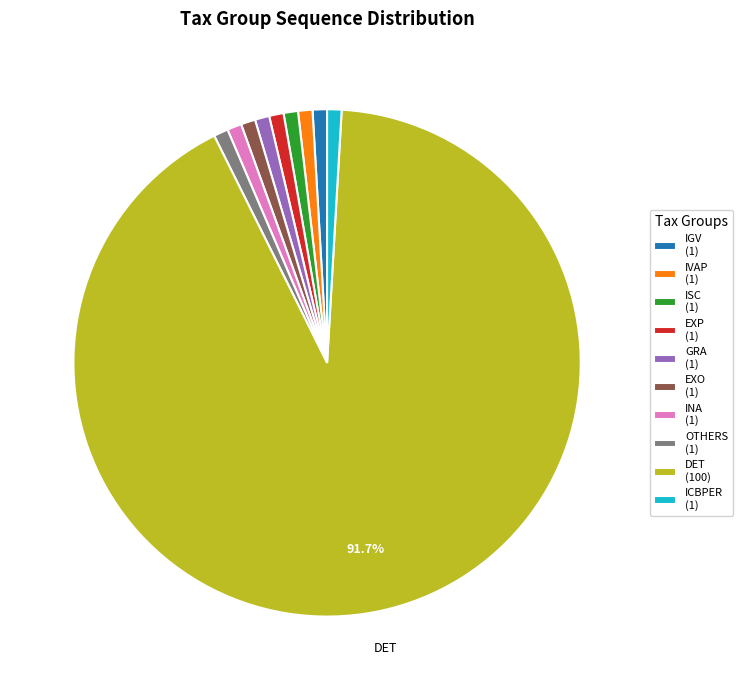

Is there any slice that represents more than half of the pie?

Yes